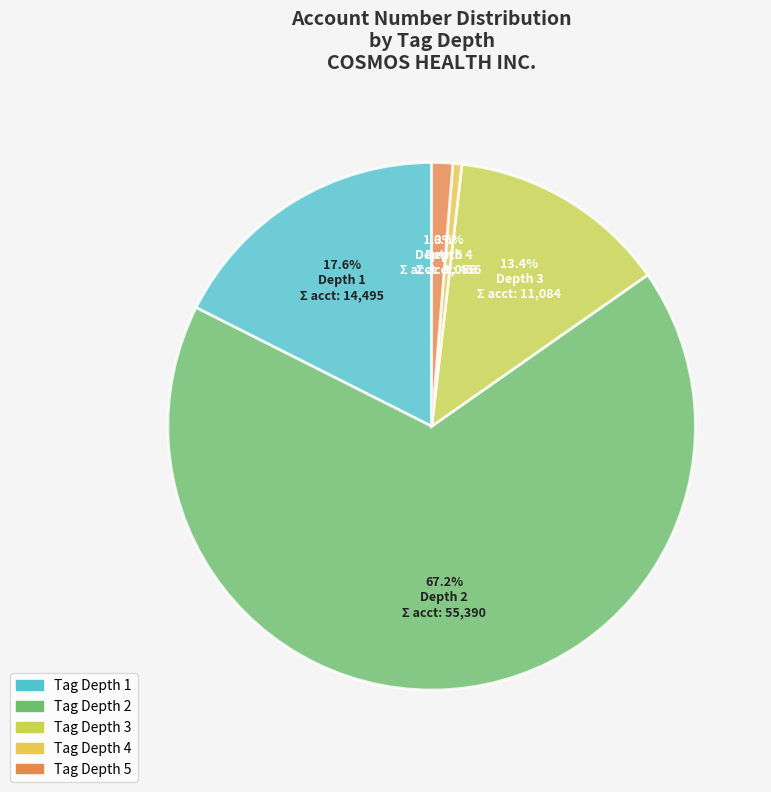

Which category has the smallest portion of the pie?

Depth 4